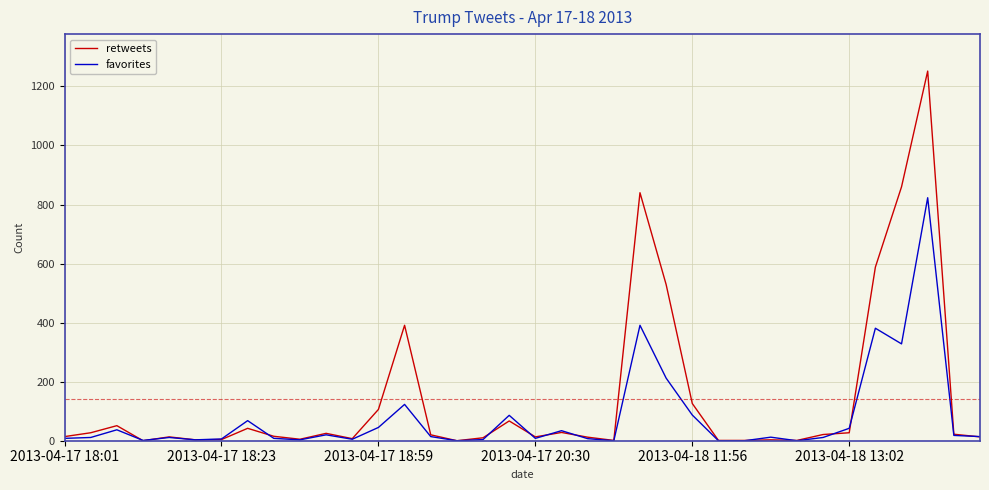

Which series has the largest total across all categories?

retweets